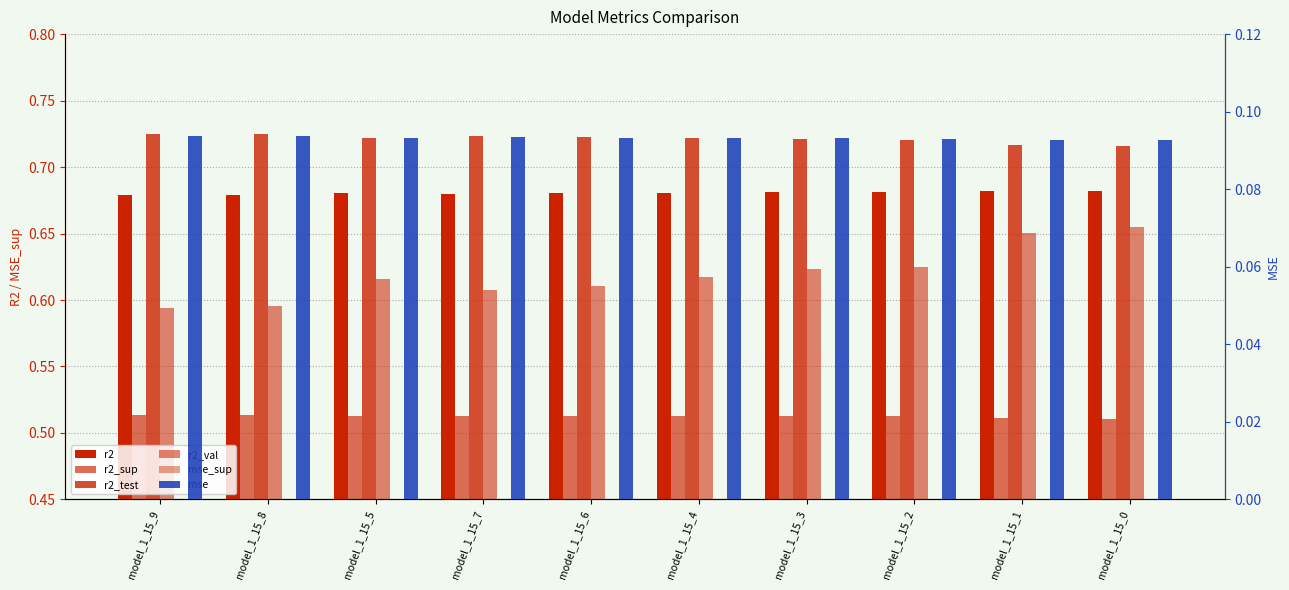

At which label does mse_sup reach its peak?

model_1_15_0